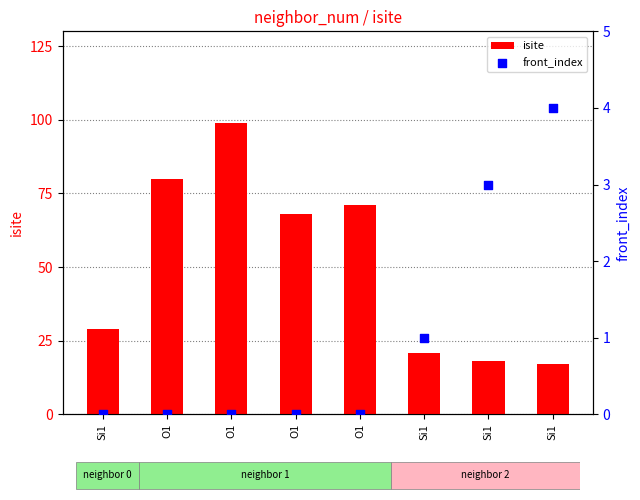

Which series reaches the minimum Y coordinate?

front_index